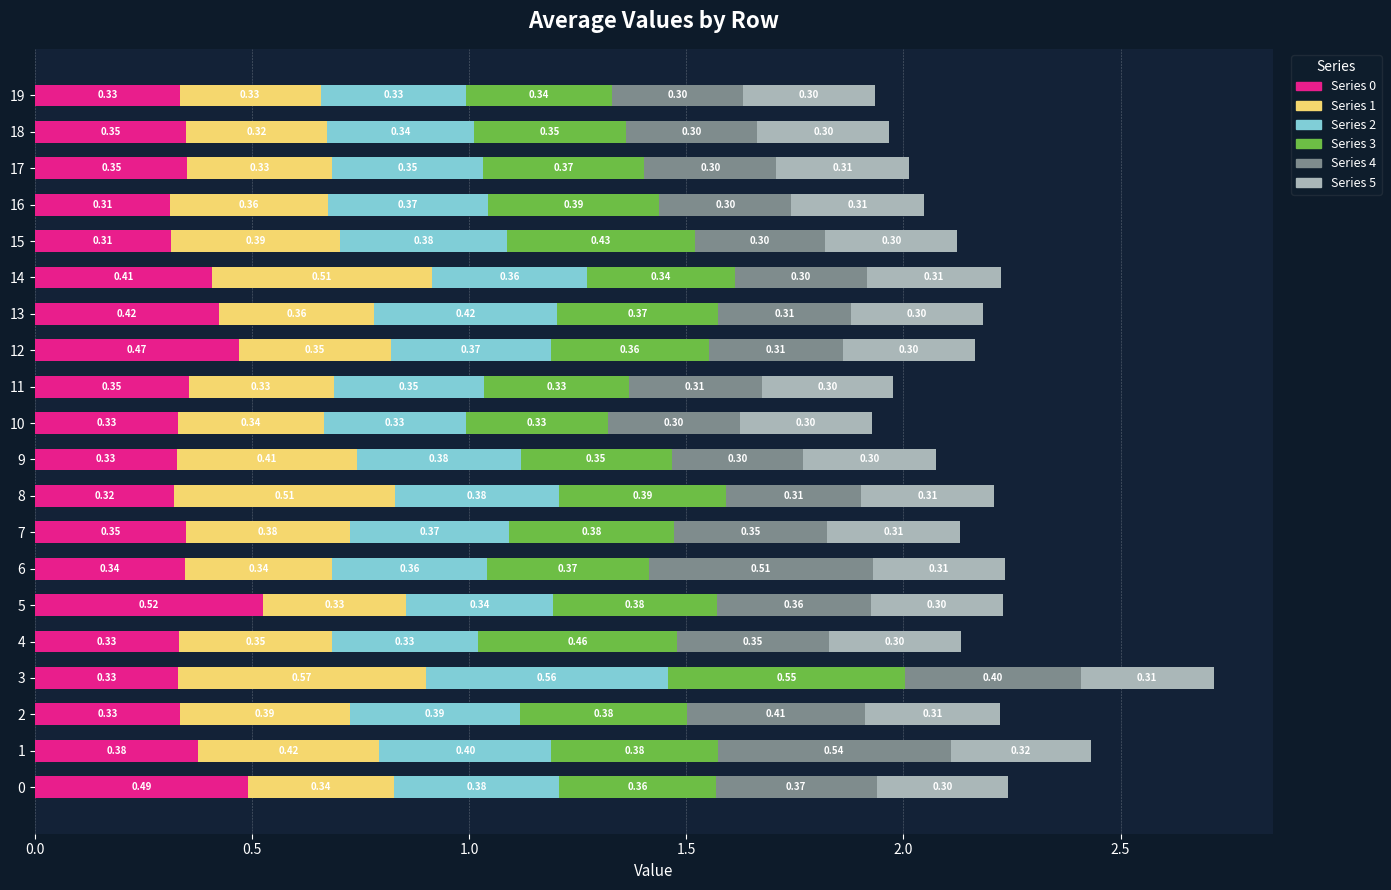

At which category is the sum across all series the highest?

3